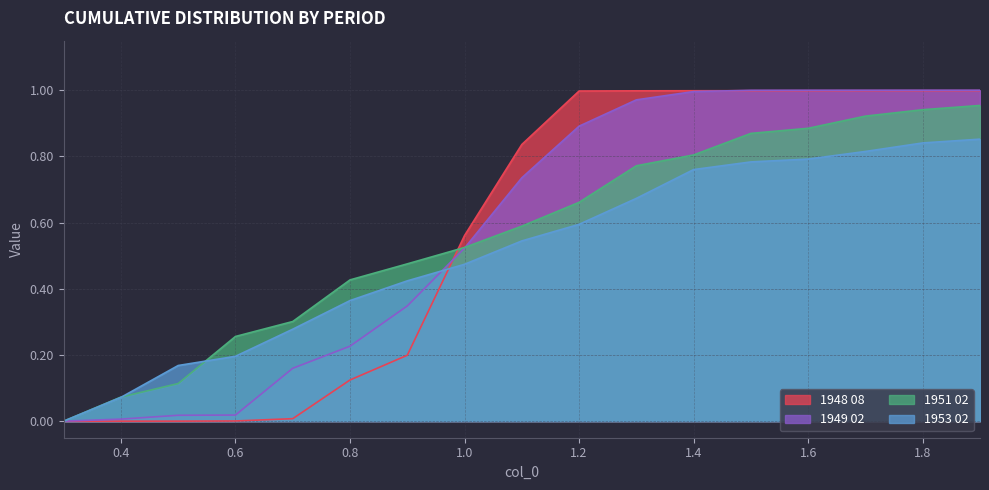

Which label corresponds to the largest value in the chart?

1.9